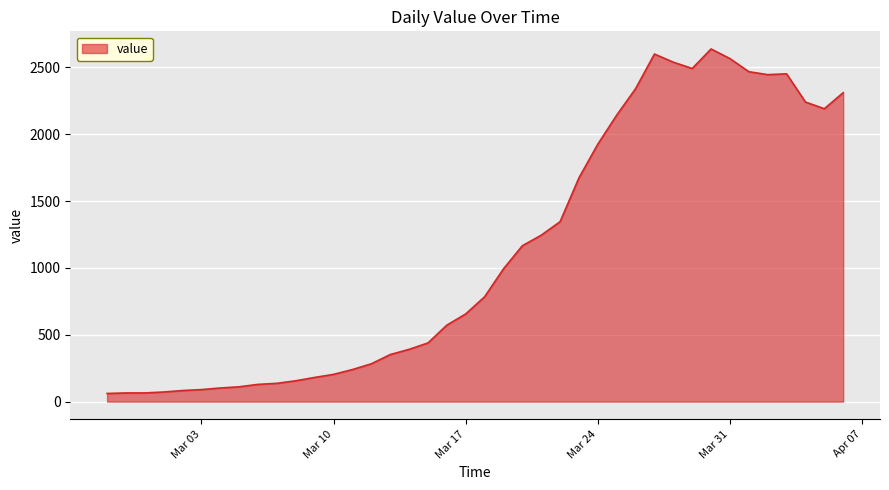

What is the difference between the maximum and minimum values?

2577